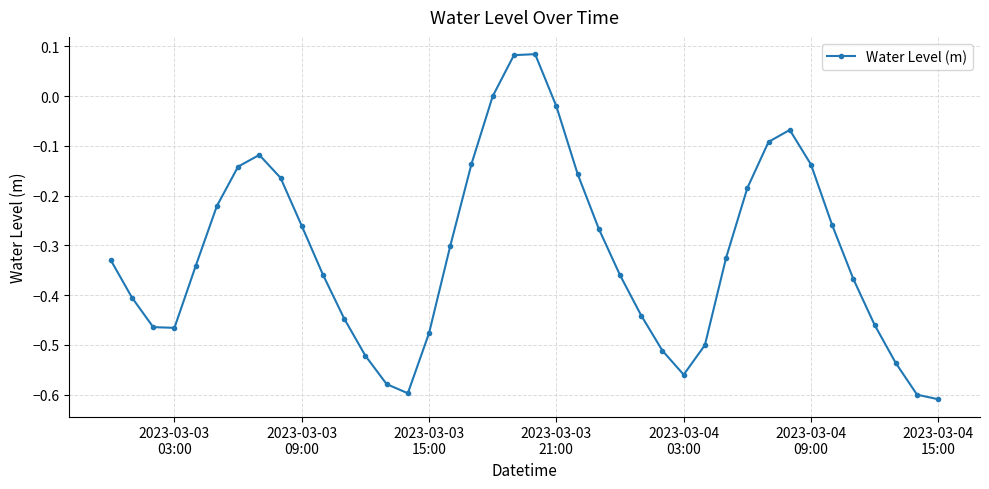

How many points are higher than both their immediate neighbors (excluding endpoints)?

3